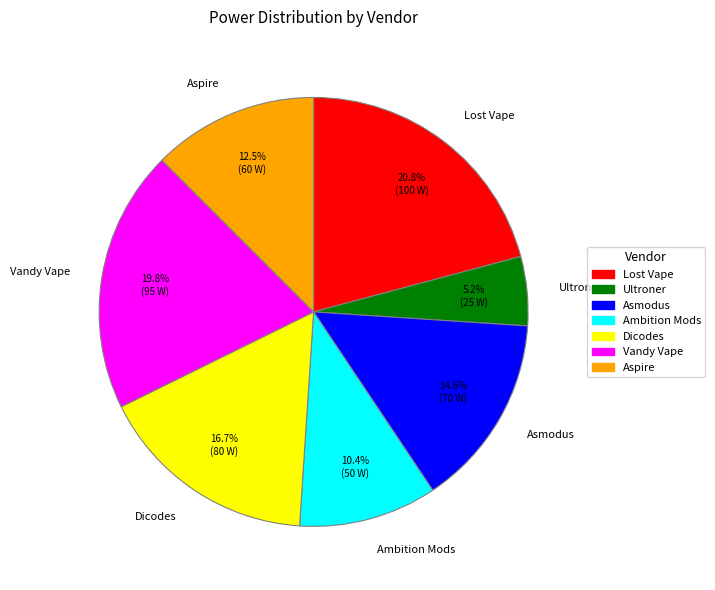

The Dicodes slice represents 28% of the pie. True or false?

False